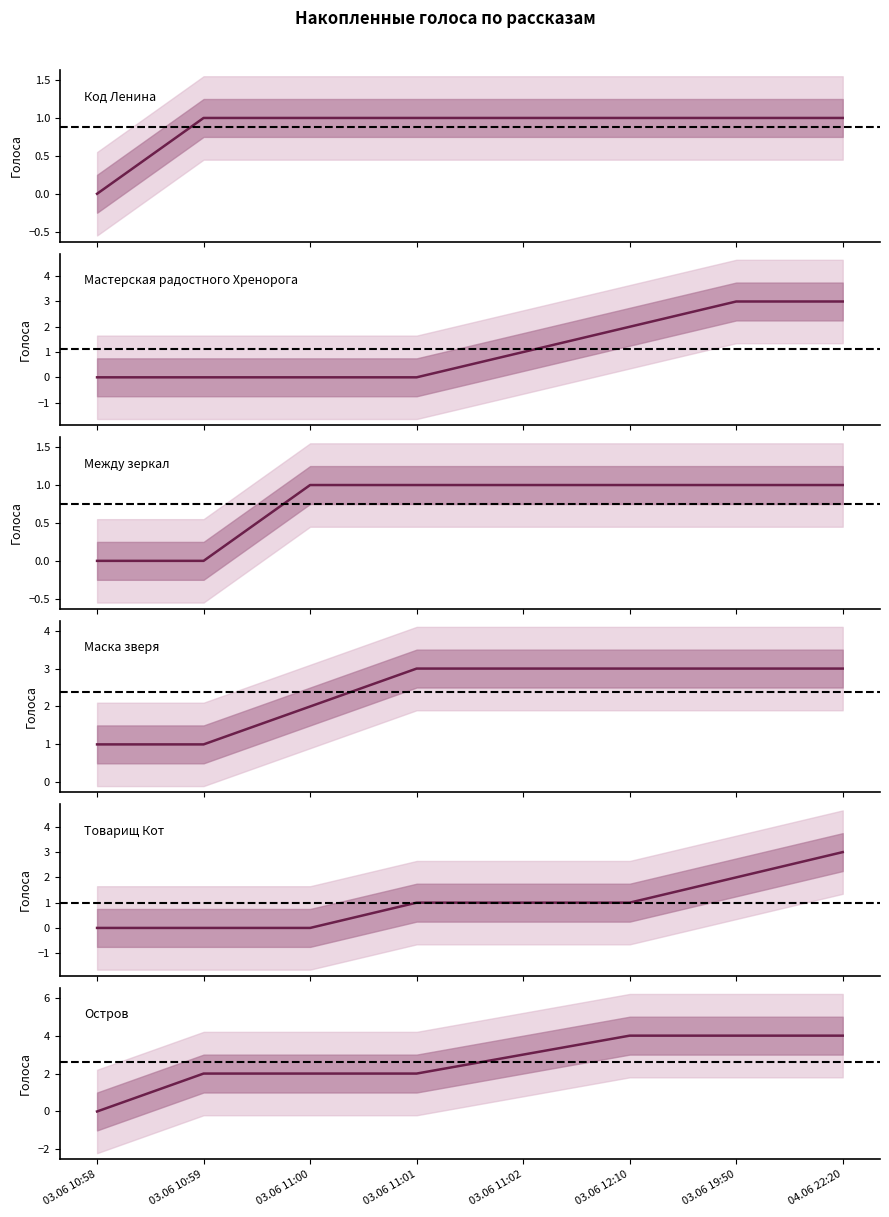

How many values in the Товарищ Кот series exceed 1?

2